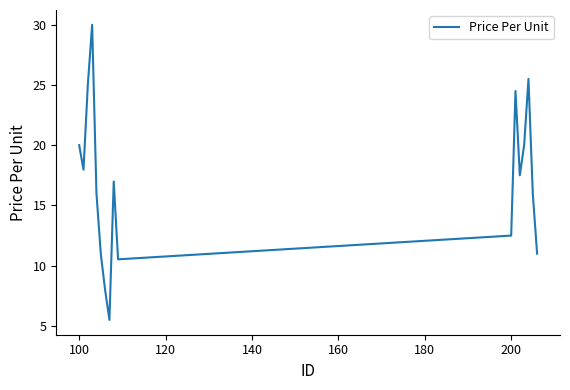

What is the minimum value shown in the chart?

5.5